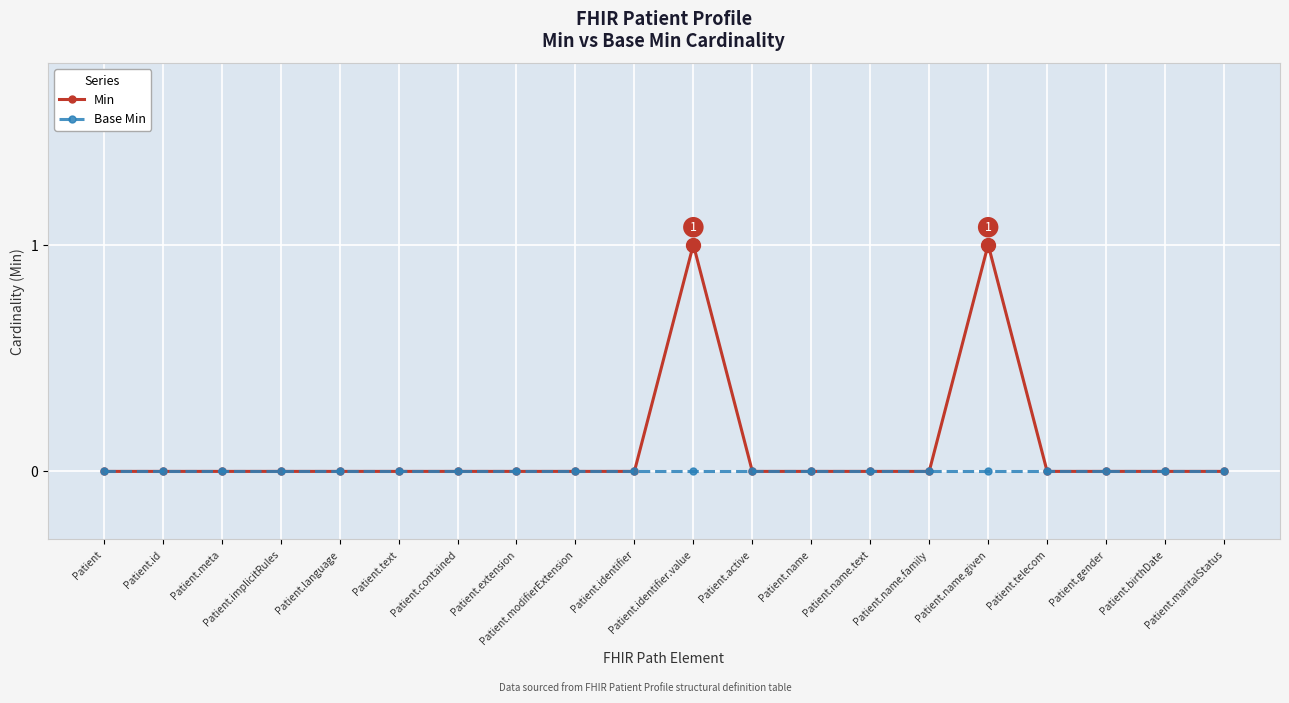

Which series has the largest total across all categories?

Min